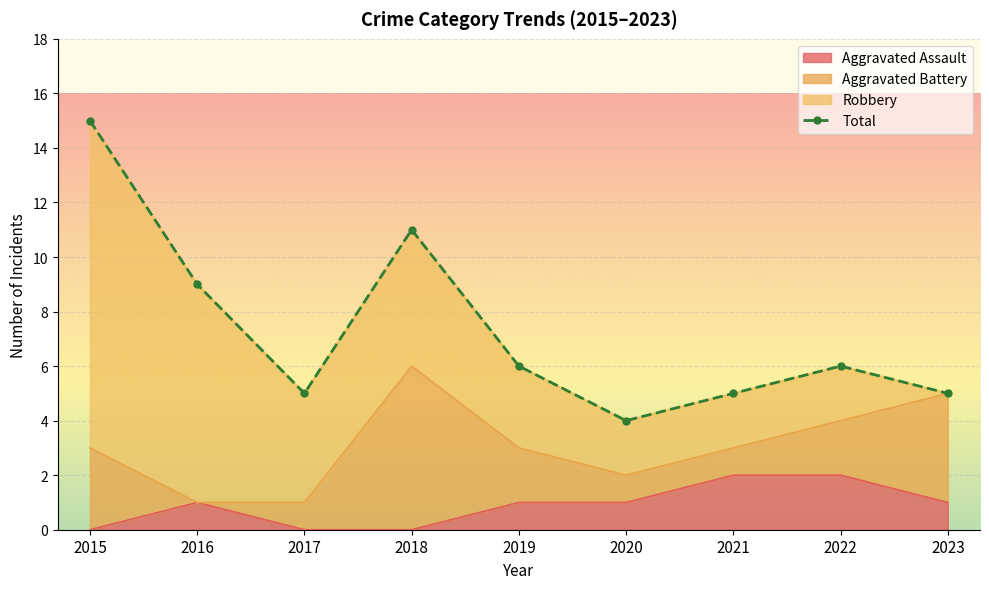

Which category has the highest value across all series?

2015